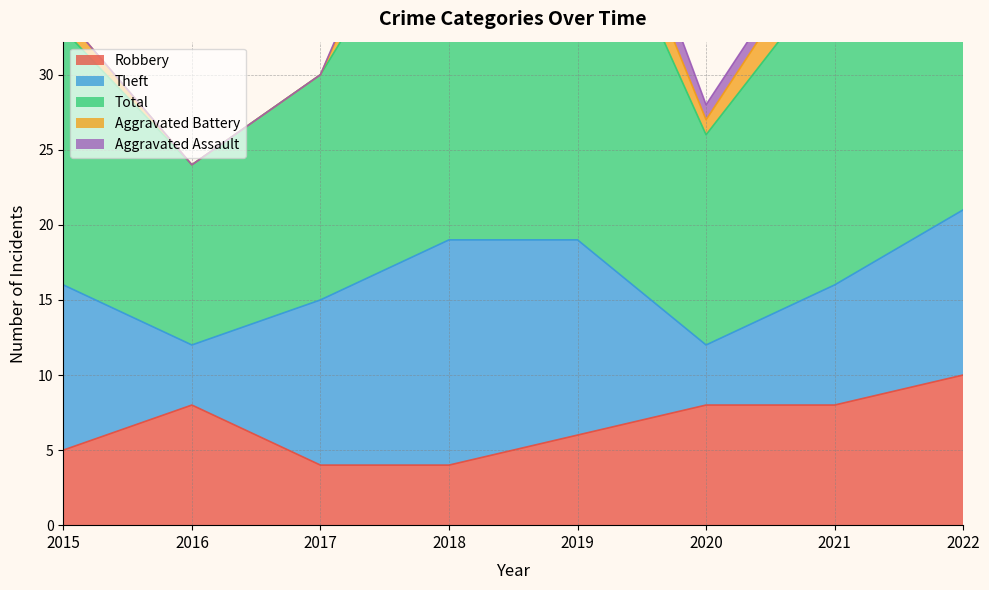

What is the highest value of the Theft series?

15